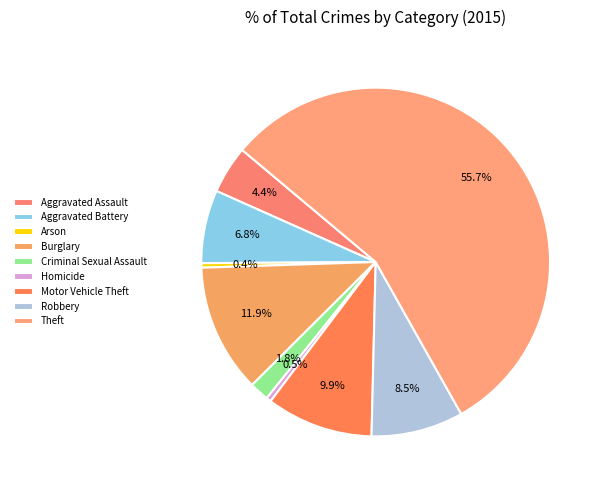

Count the number of slices in the pie.

9